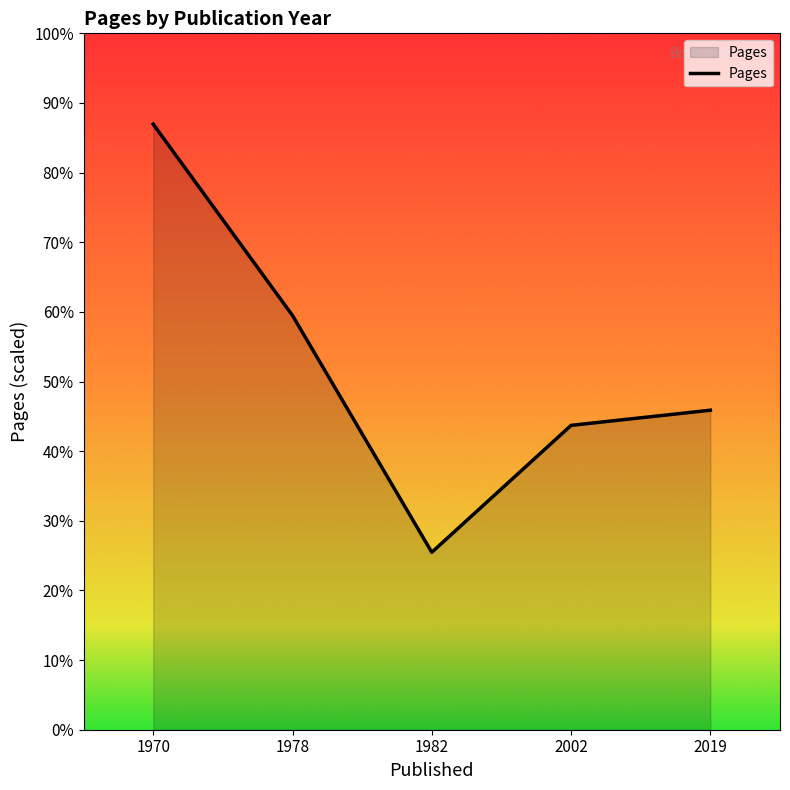

Rank the categories by value from lowest to highest.

1982, 2002, 2019, 1978, 1970